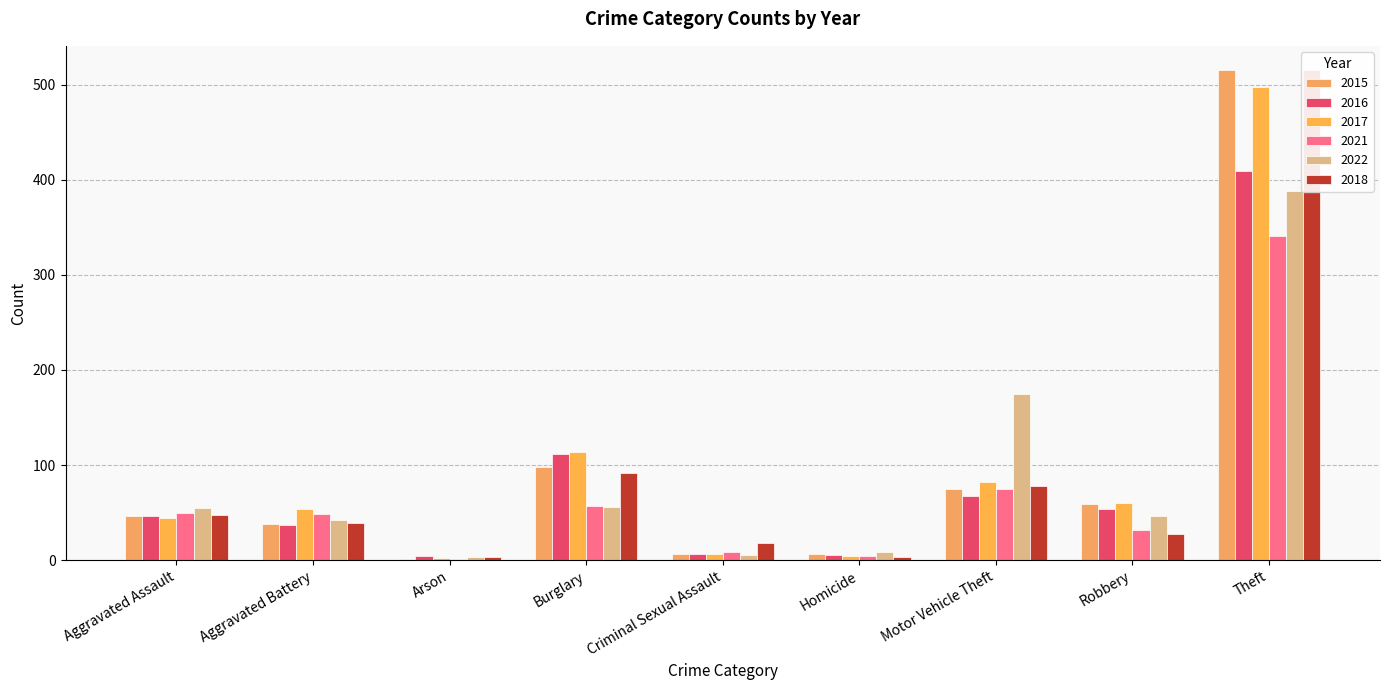

Rank the series by their maximum value, from highest to lowest.

2015, 2018, 2017, 2016, 2022, 2021